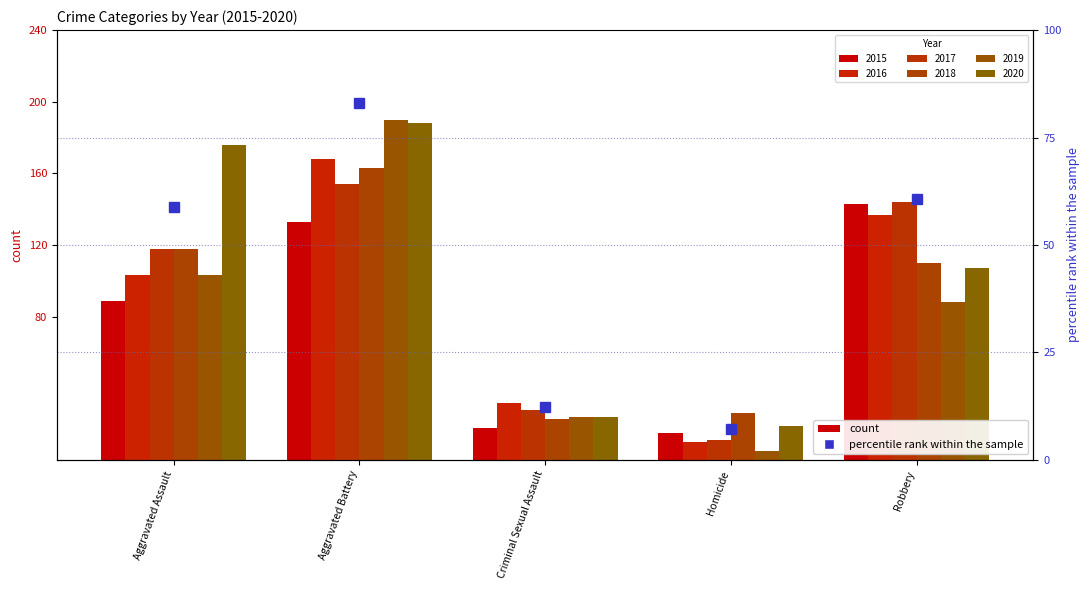

Between Aggravated Assault and Aggravated Battery, which series saw the biggest shift?

2019